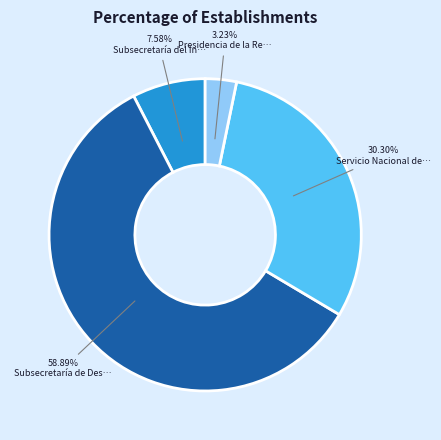

To the nearest percent, what is the difference between the largest and smallest slice percentages?

56%